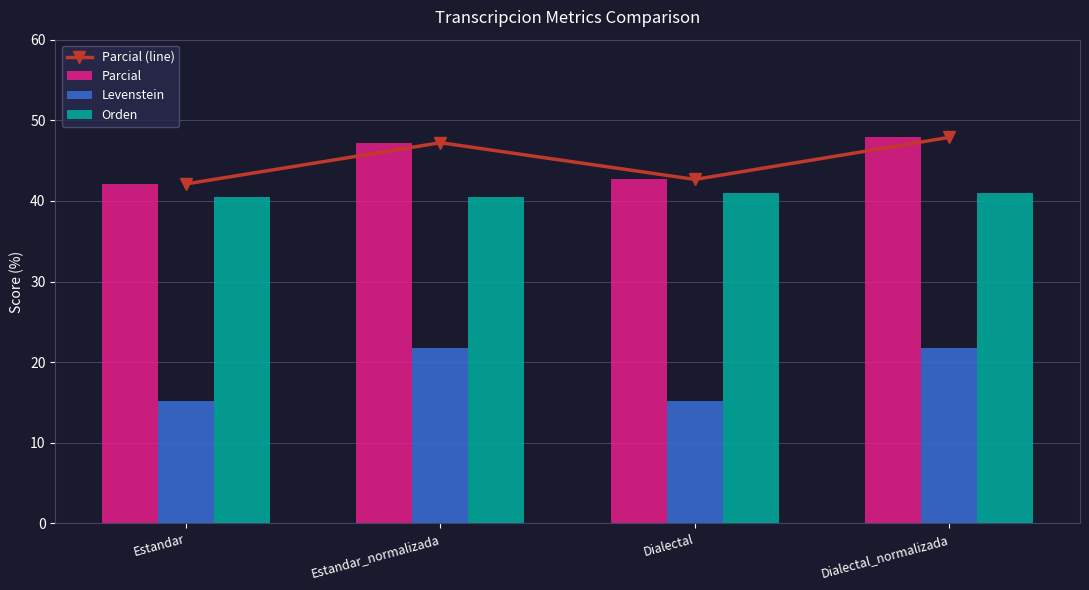

At Dialectal_normalizada, list the series in order from smallest to largest.

Levenstein, Orden, Parcial (line), Parcial